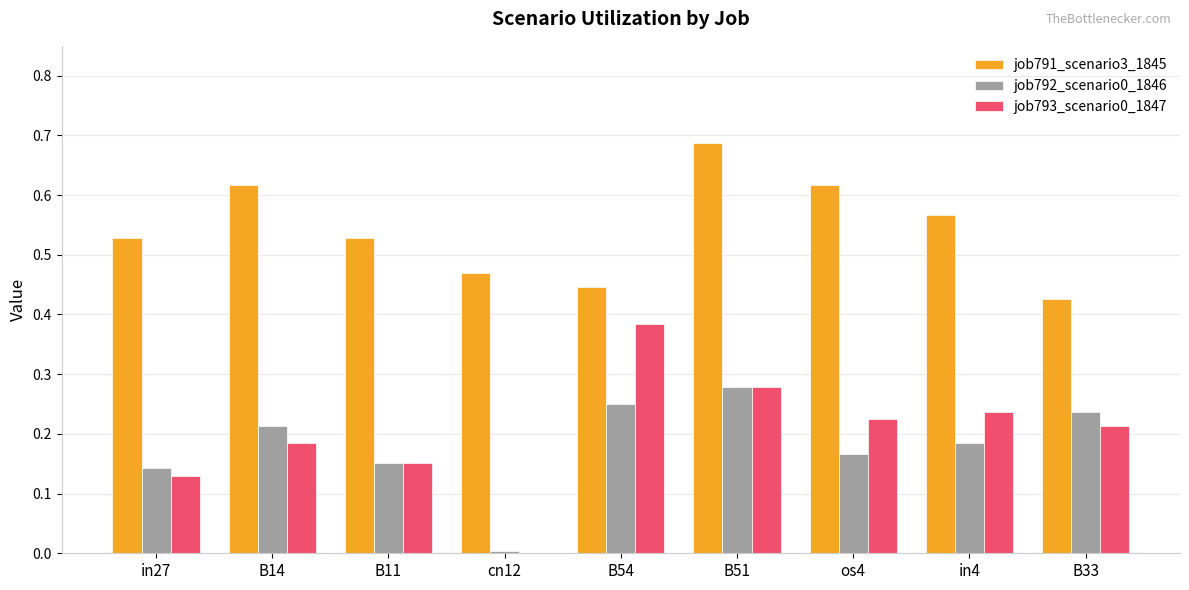

The value of job793_scenario0_1847 at B54 is 0.6. True or false?

False